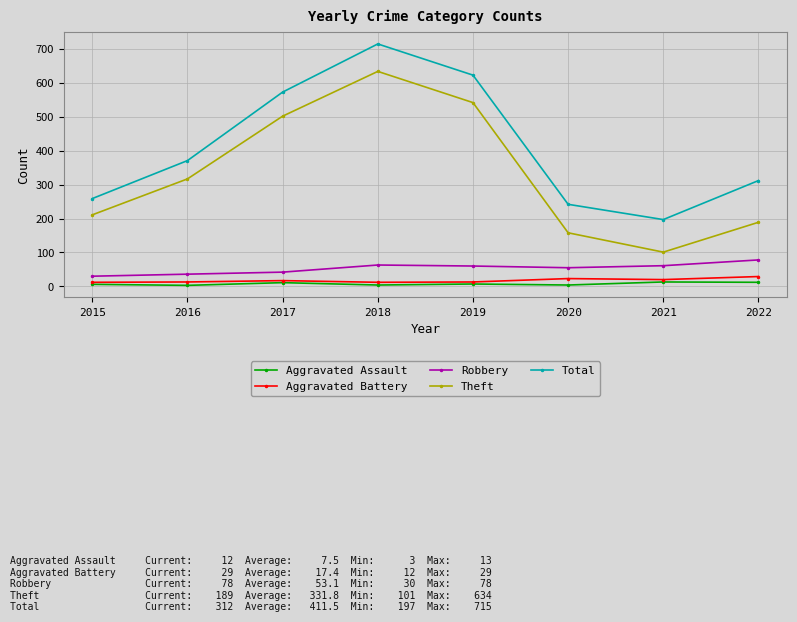

What is the value of the Aggravated Assault point at the 5th from the left?

7